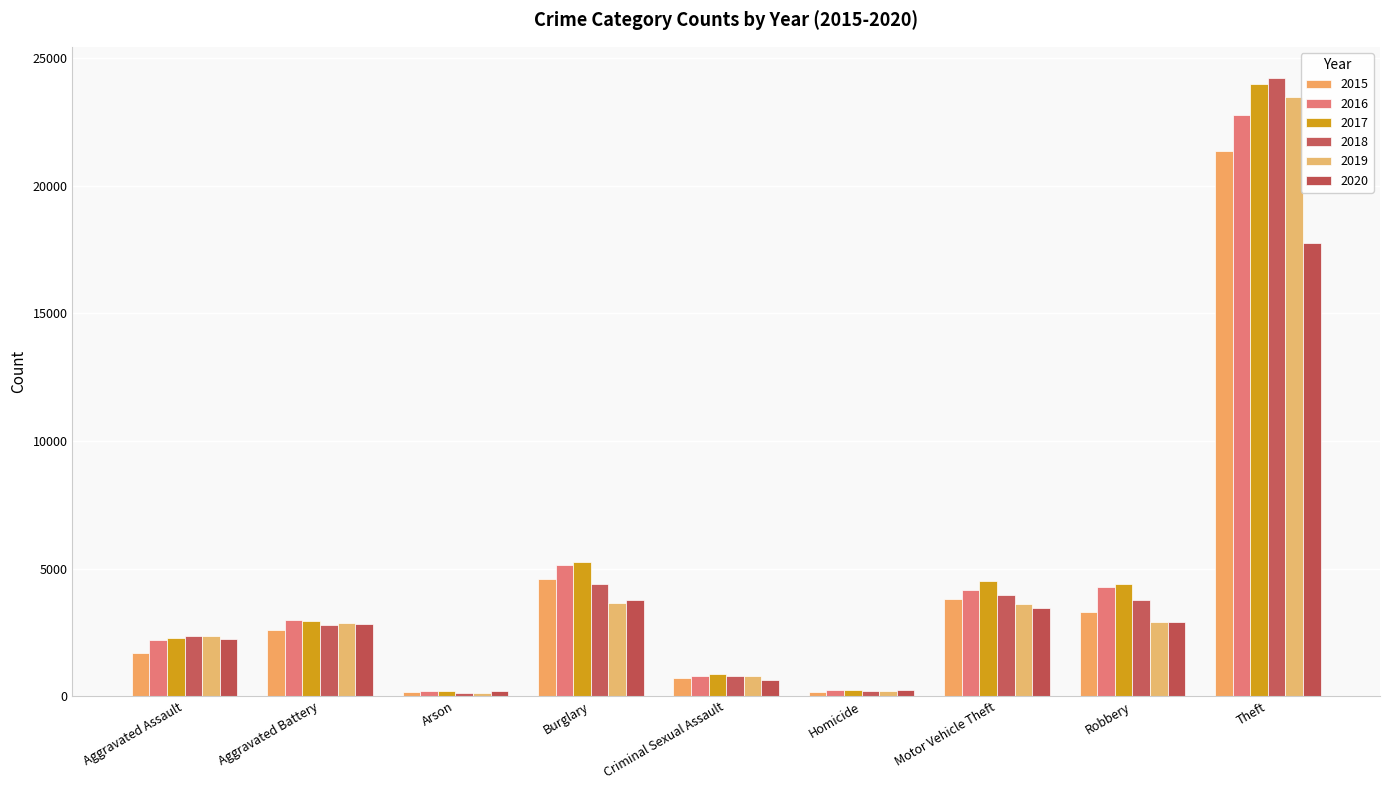

Does the chart contain stacked bars?

No